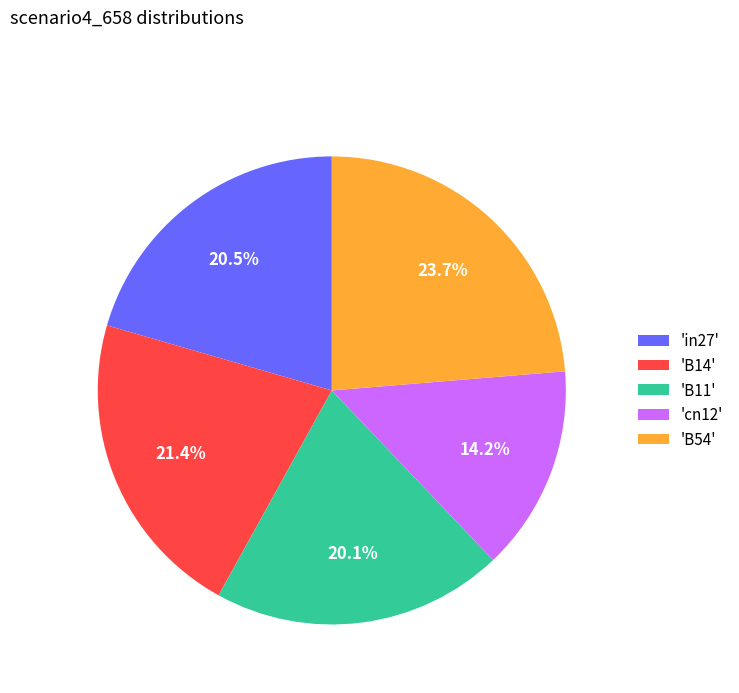

What percentage is NOT represented by 'in27'?

79.5%